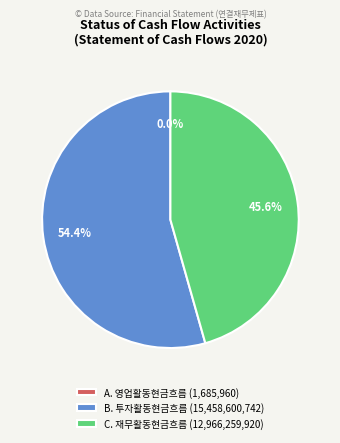

To the nearest percent, what is the difference between the largest and smallest slice percentages?

54%